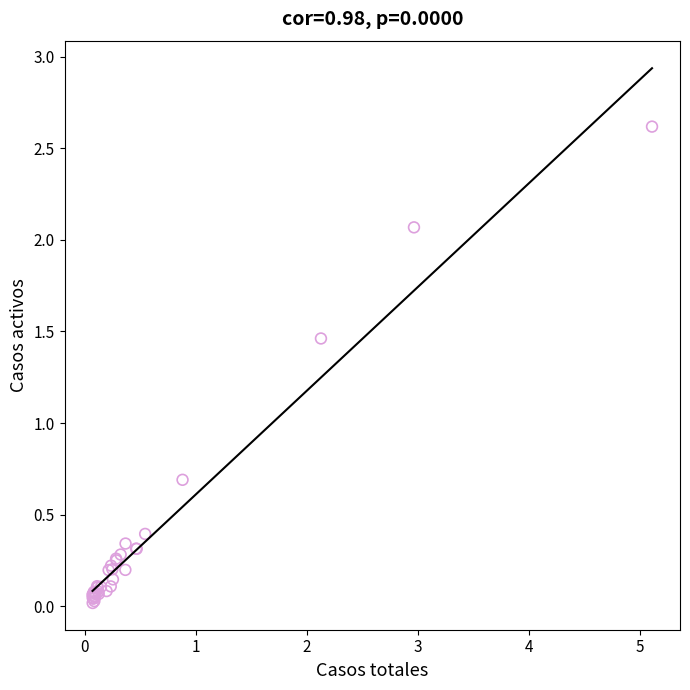

What Y value in the scatter plot is closest to 1?

0.7